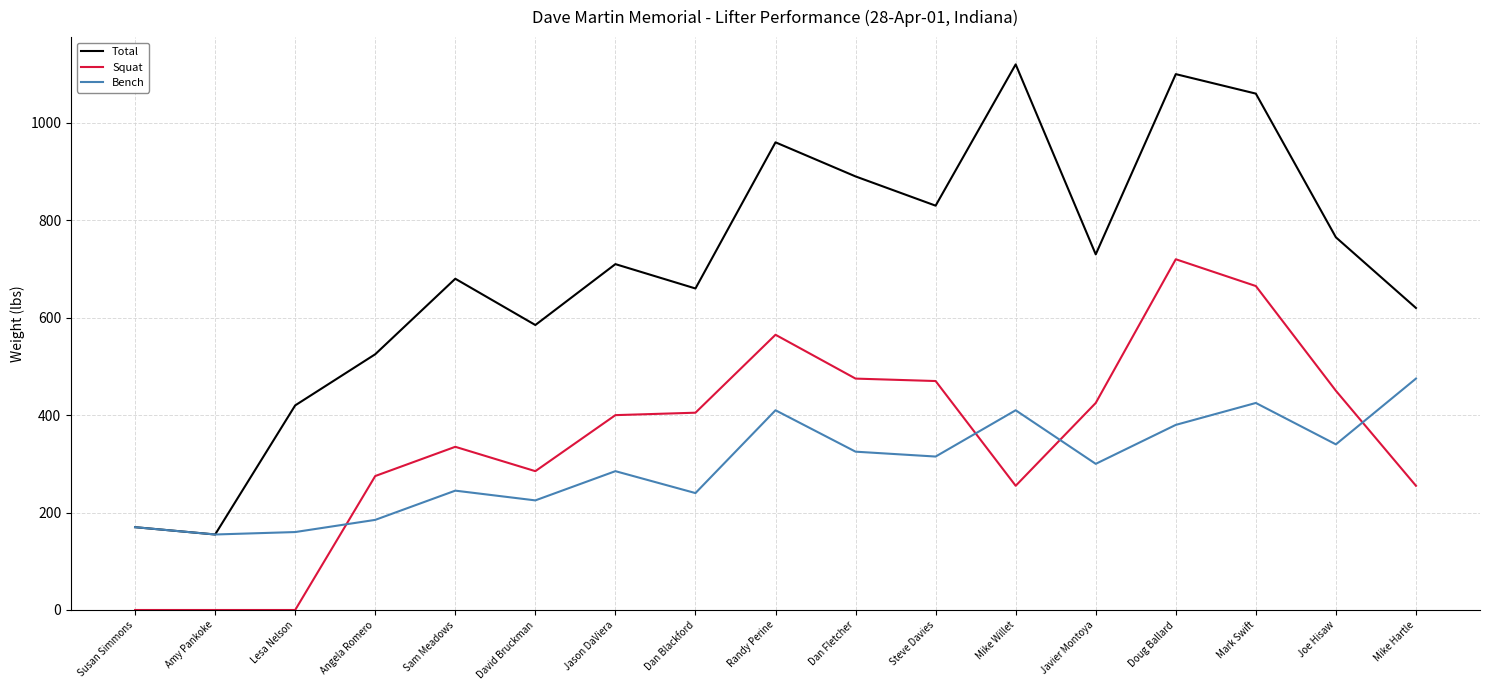

Rank the series at Dan Fletcher from lowest to highest value.

Bench, Squat, Total